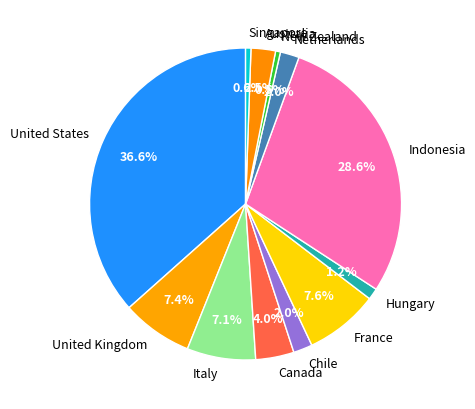

What is the largest slice in the pie chart?

United States